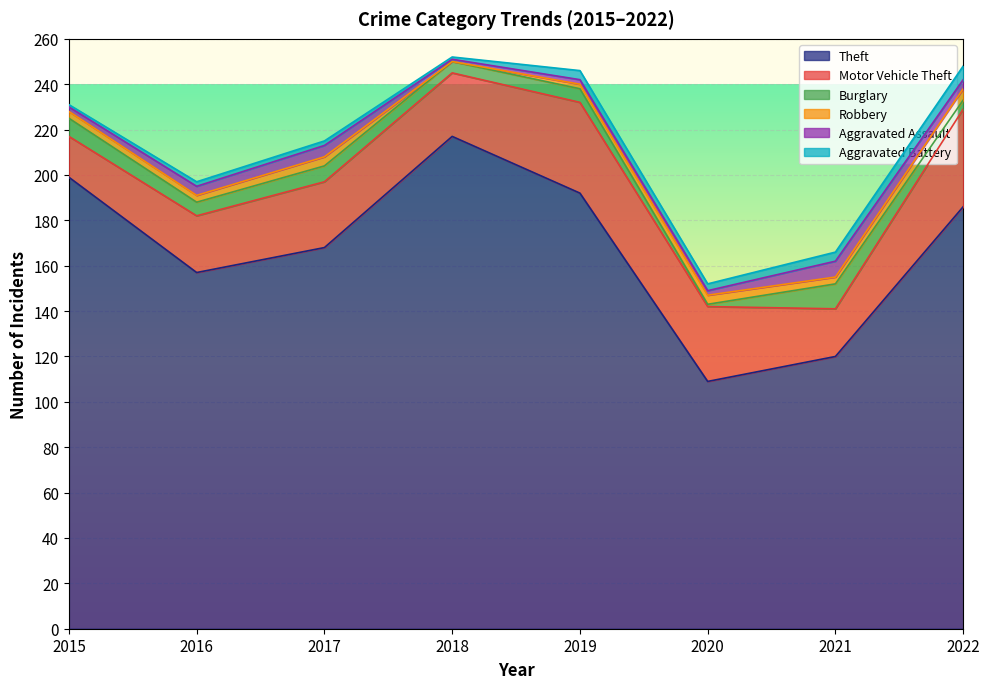

Rank the series at 2015 from lowest to highest value.

Aggravated Battery, Aggravated Assault, Robbery, Burglary, Motor Vehicle Theft, Theft